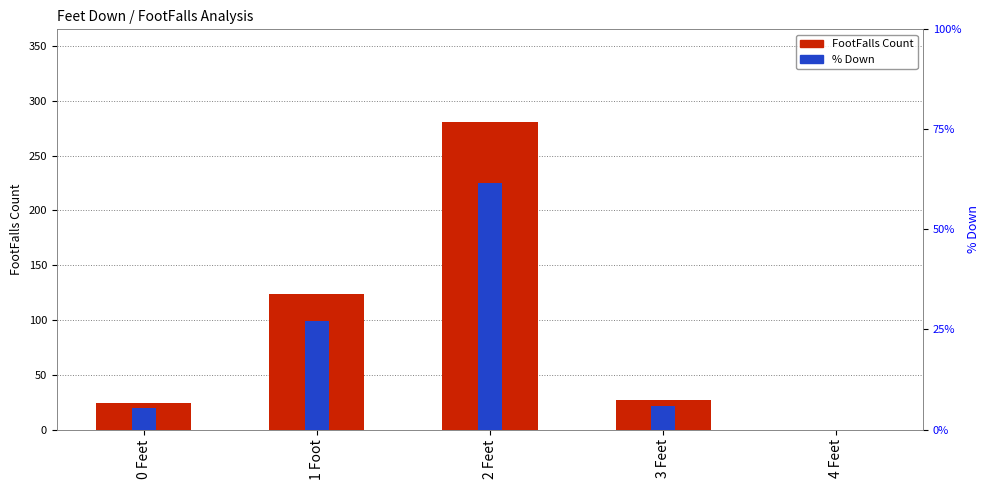

What is the label of the 2nd bar from the right?

3 Feet